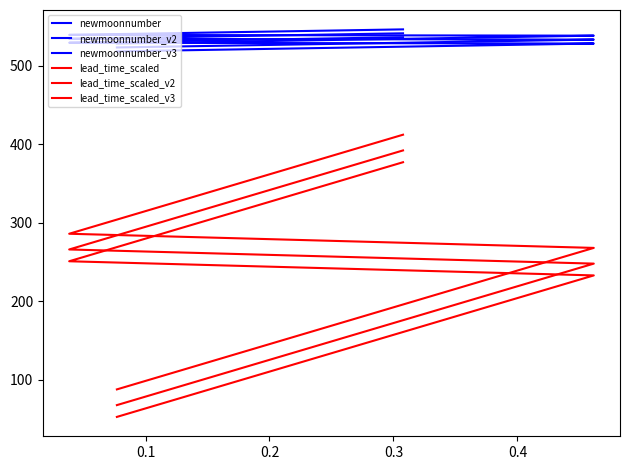

True or false: newmoonnumber has a value of 746 at 11.

False